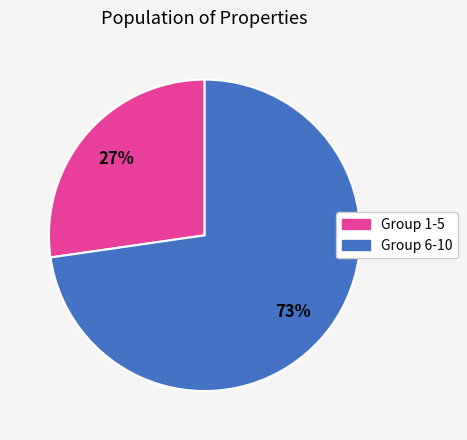

To the nearest percent, what is the combined percentage of Group 1-5 and Group 6-10?

100%